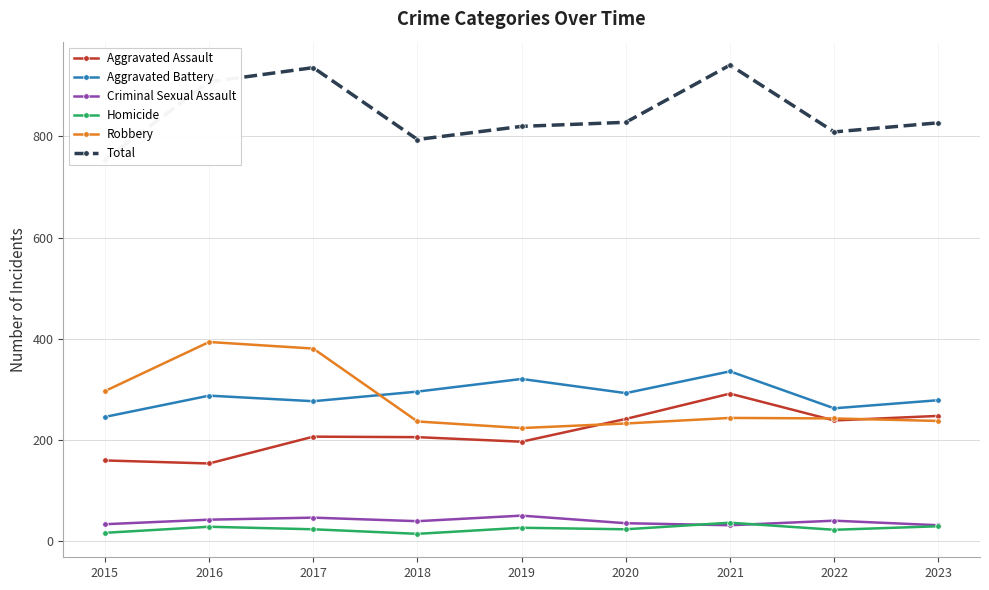

Which series has the widest spread of values?

Total